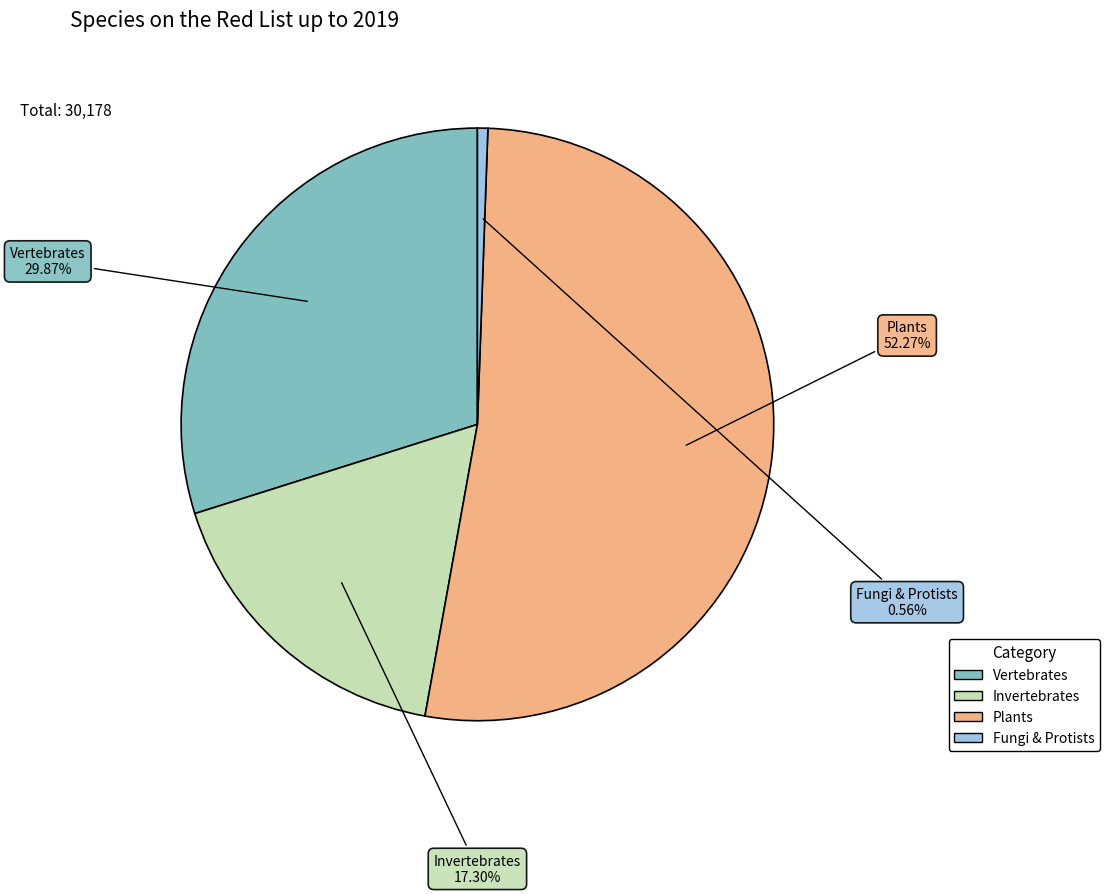

To the nearest percent, what percentage of the pie is Plants?

52%